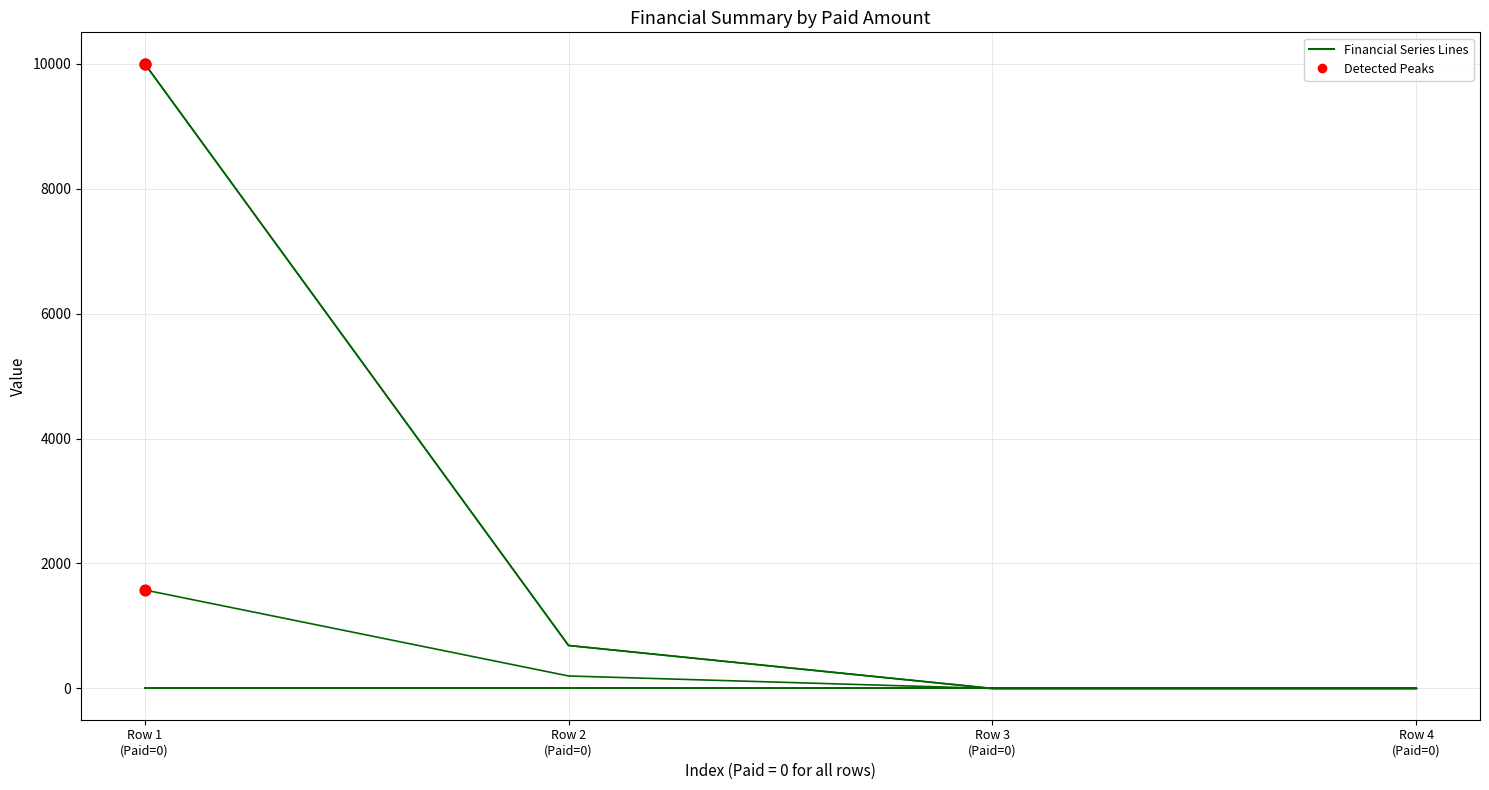

At which category is the sum across all series the highest?

Row 1
(Paid=0)